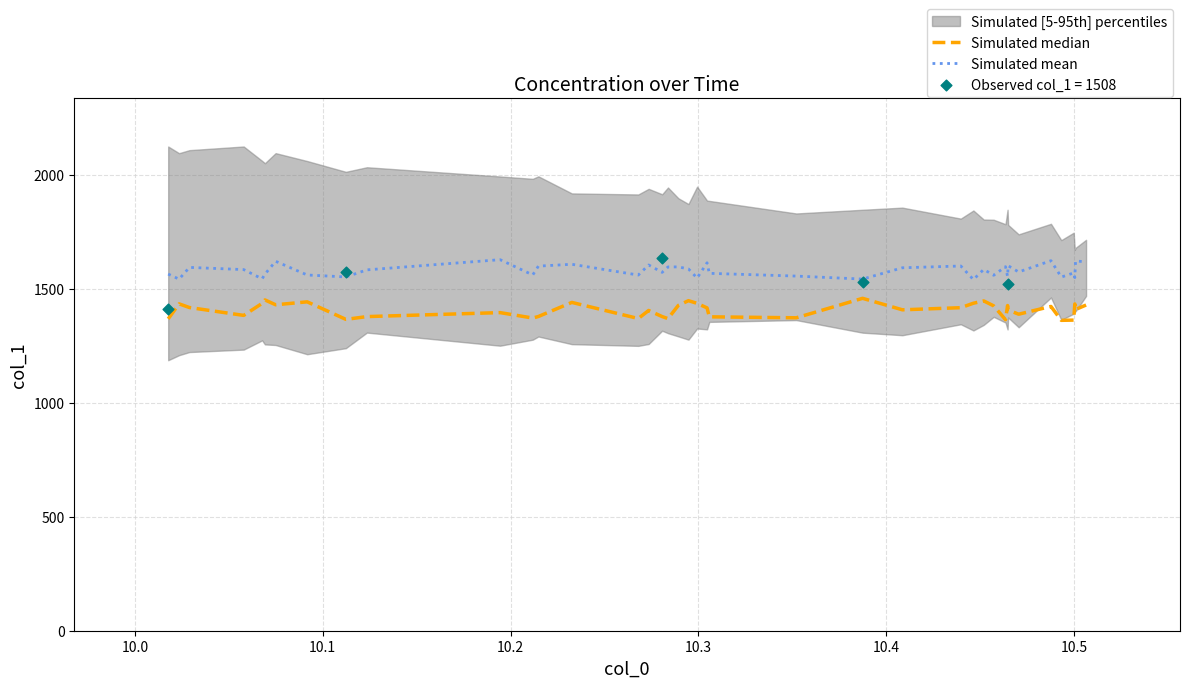

What is the lowest value of the Simulated mean series?

1539.5